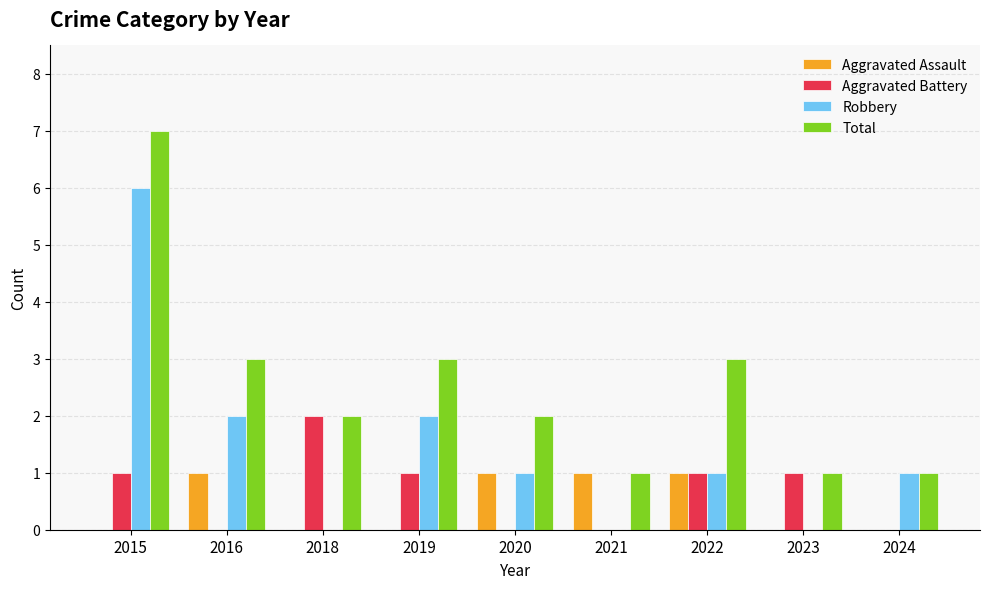

Count the number of data series in this chart.

4